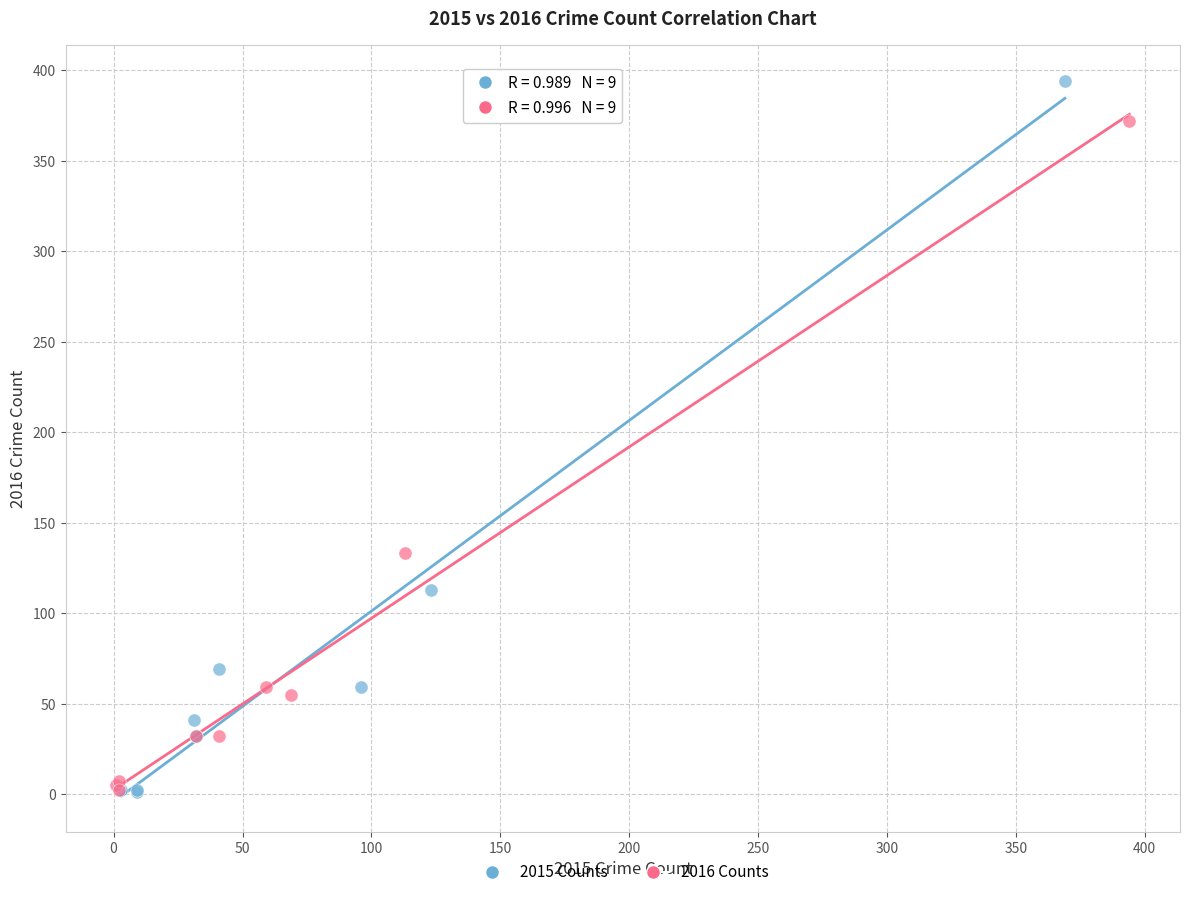

Which series has the widest spread of Y values?

2015 Counts